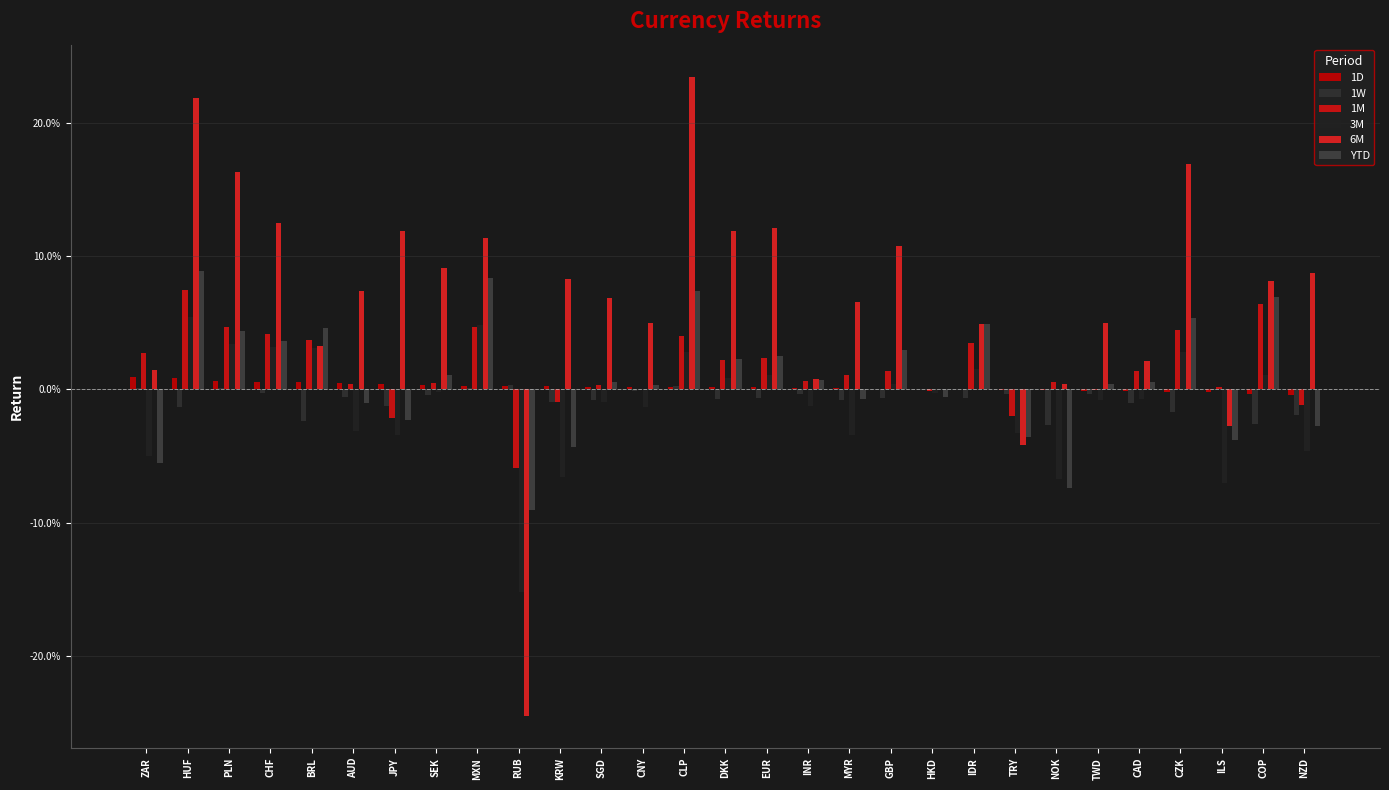

Rank the series at IDR from lowest to highest value.

1W, 1D, 3M, 1M, YTD, 6M